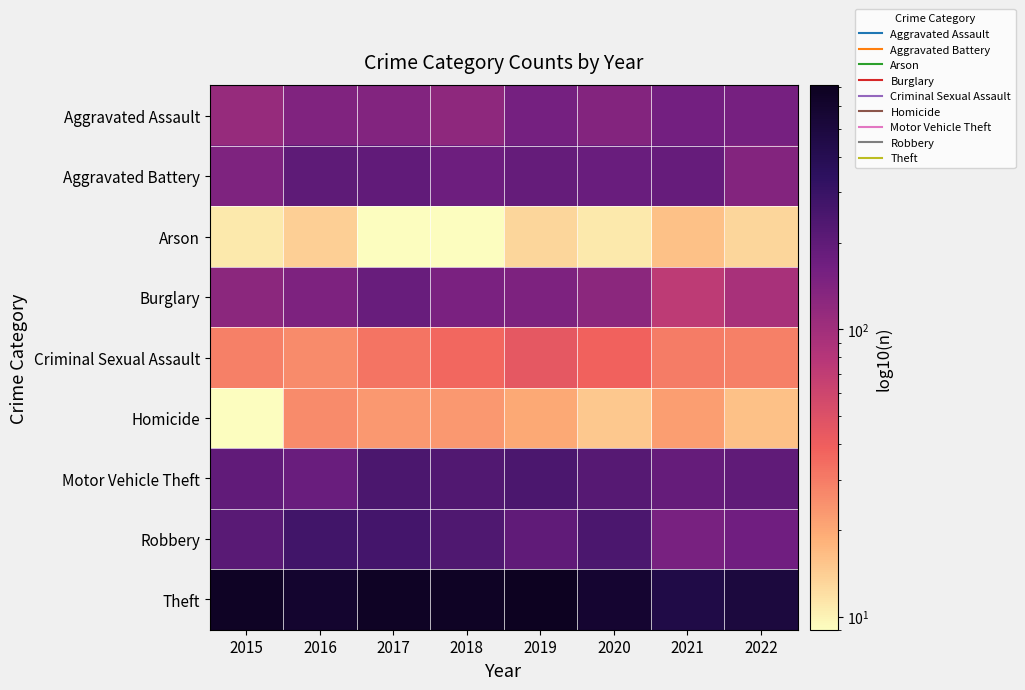

Between 2021 and 2020, which is larger?

2021